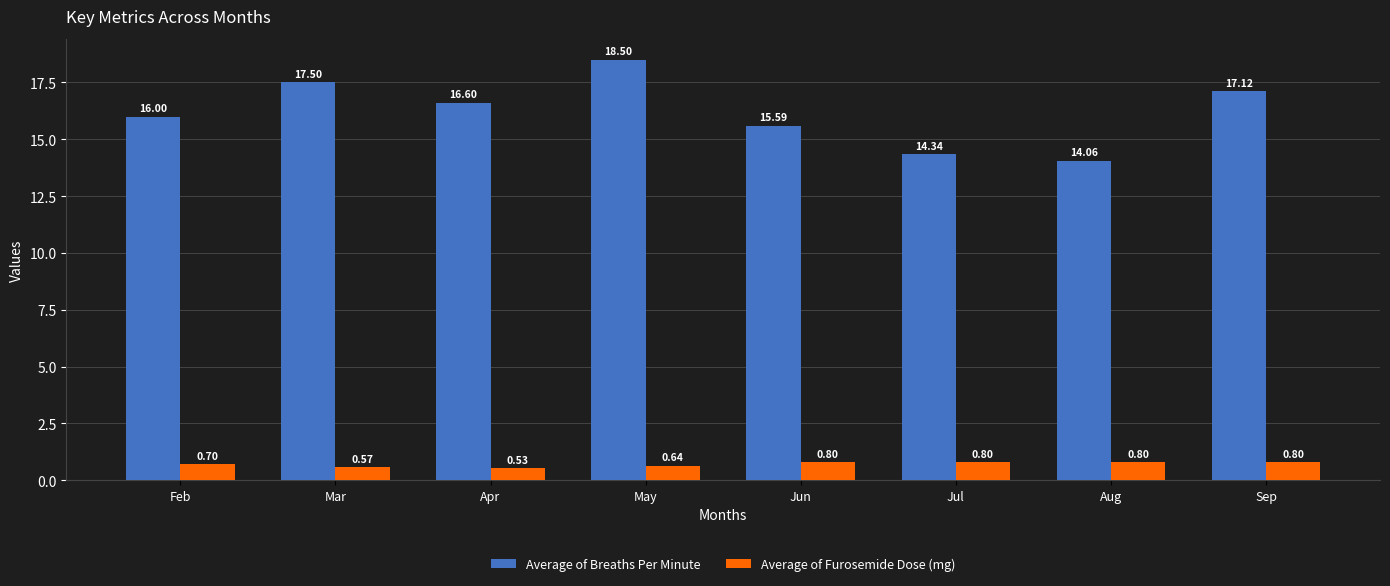

What is the total value across all series at Jun?

16.4